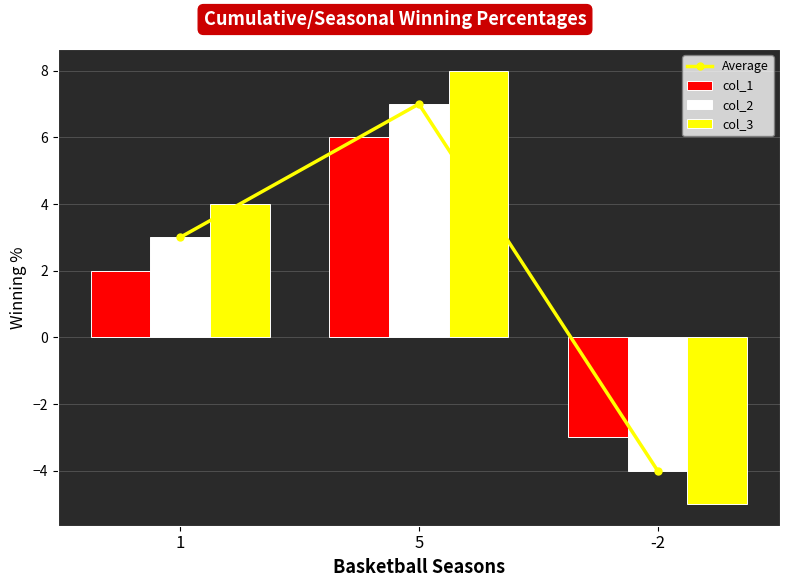

What is the smallest value displayed?

-5